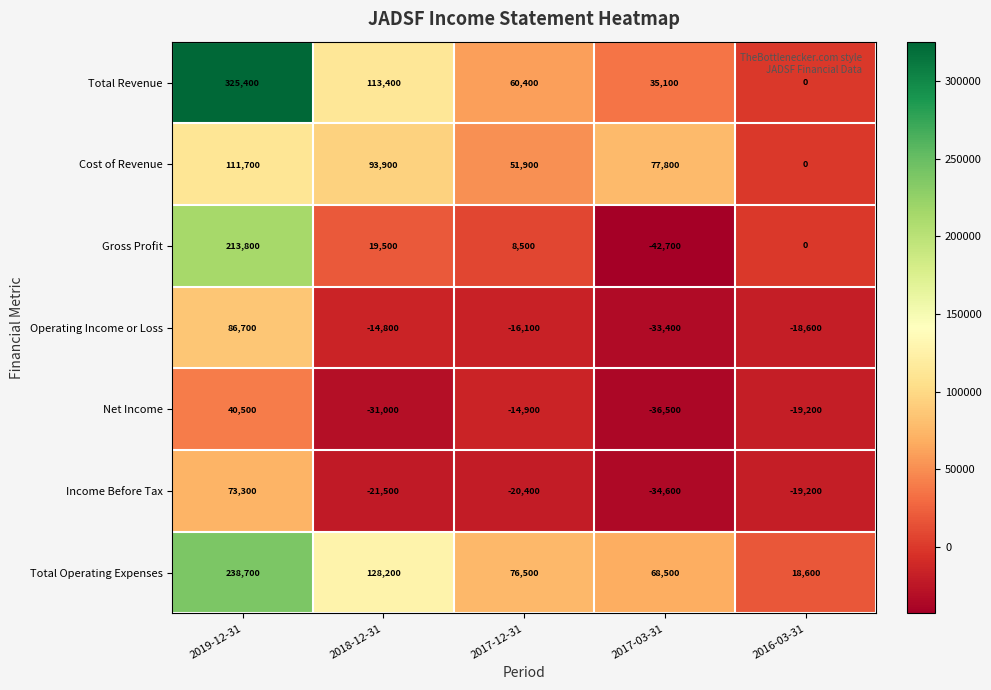

Count the number of categories in the chart.

5